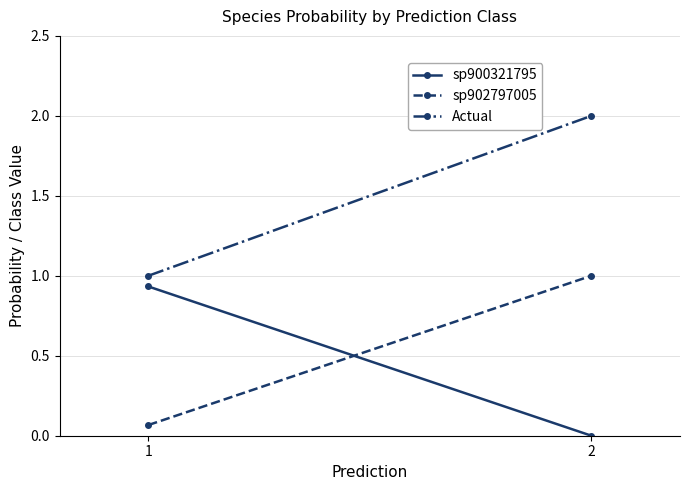

What is the difference between the sp902797005 values at 2 and 1?

0.9